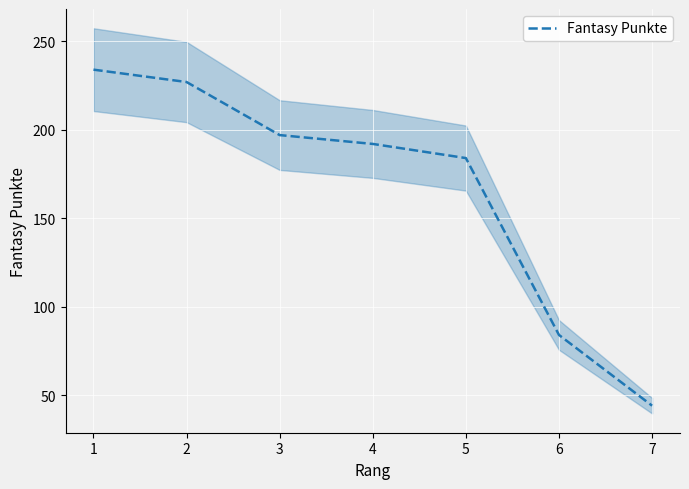

What is the average value?

166